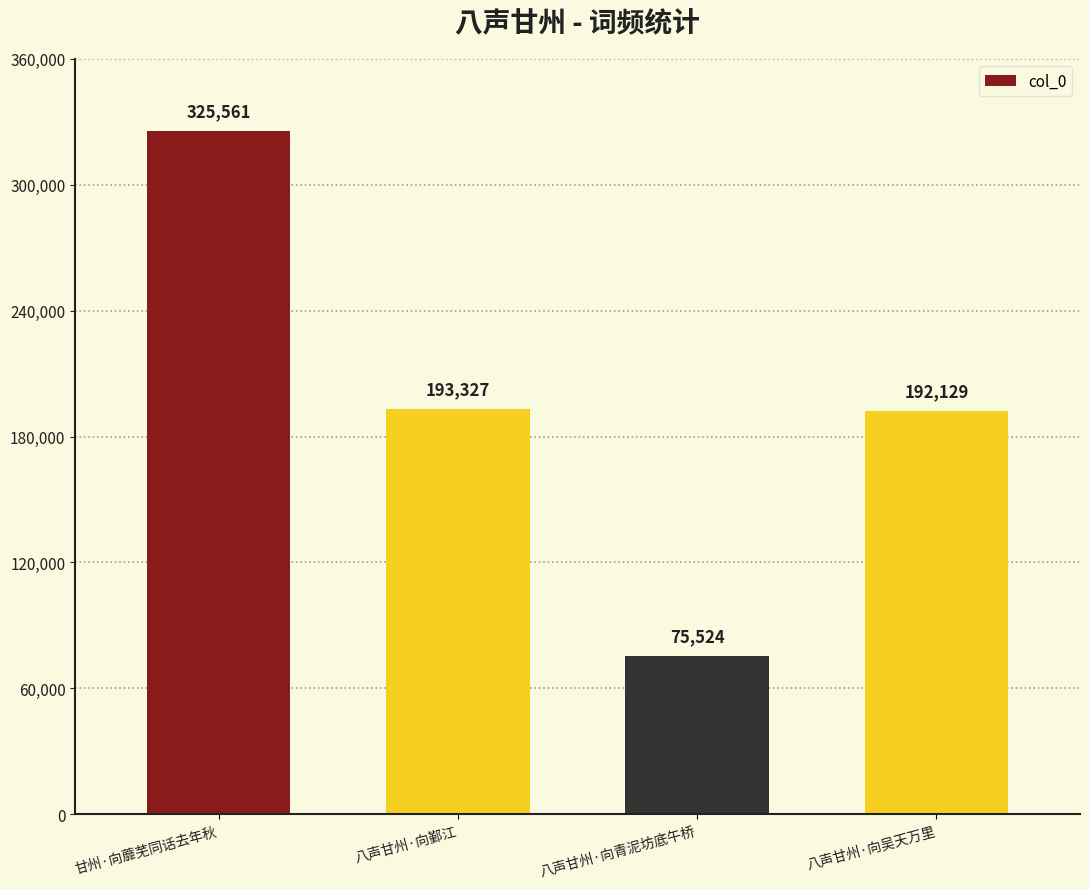

What is the sum of all values?

786541